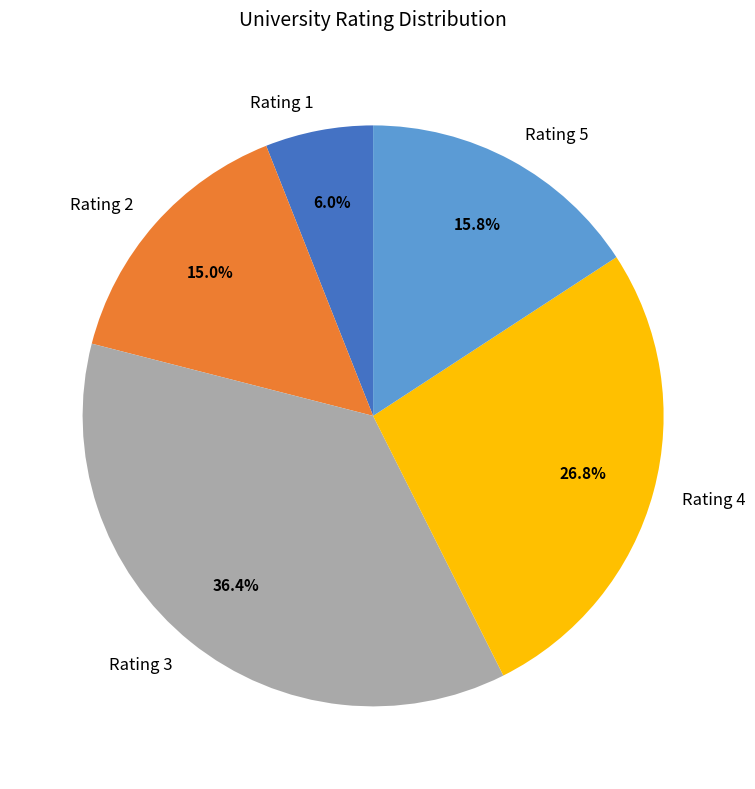

How many segments does this pie chart have?

5